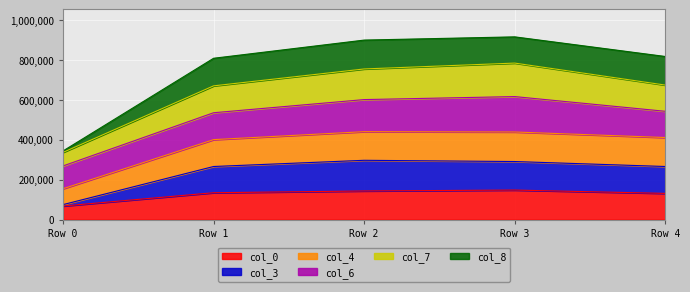

True or false: col_4 and col_0 intersect in this chart.

False